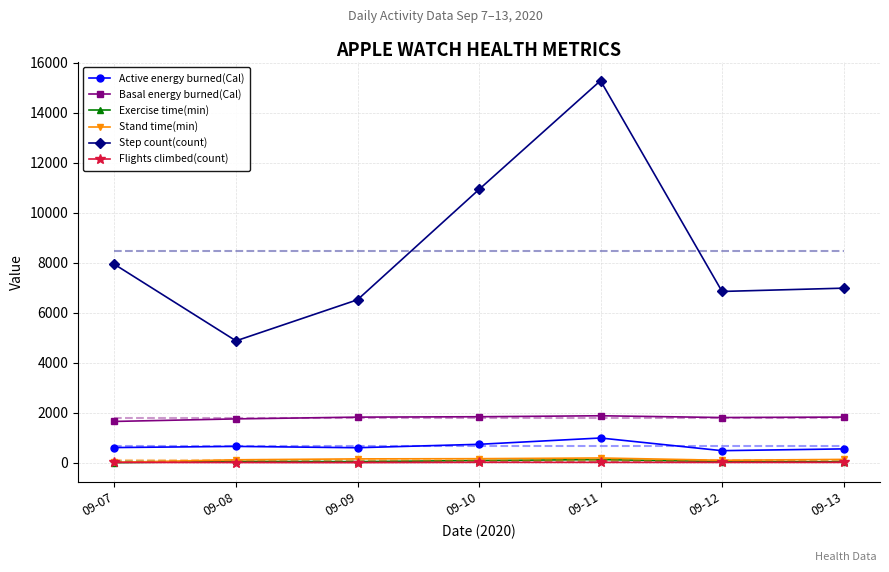

Which series has the widest spread of values?

Step count(count)